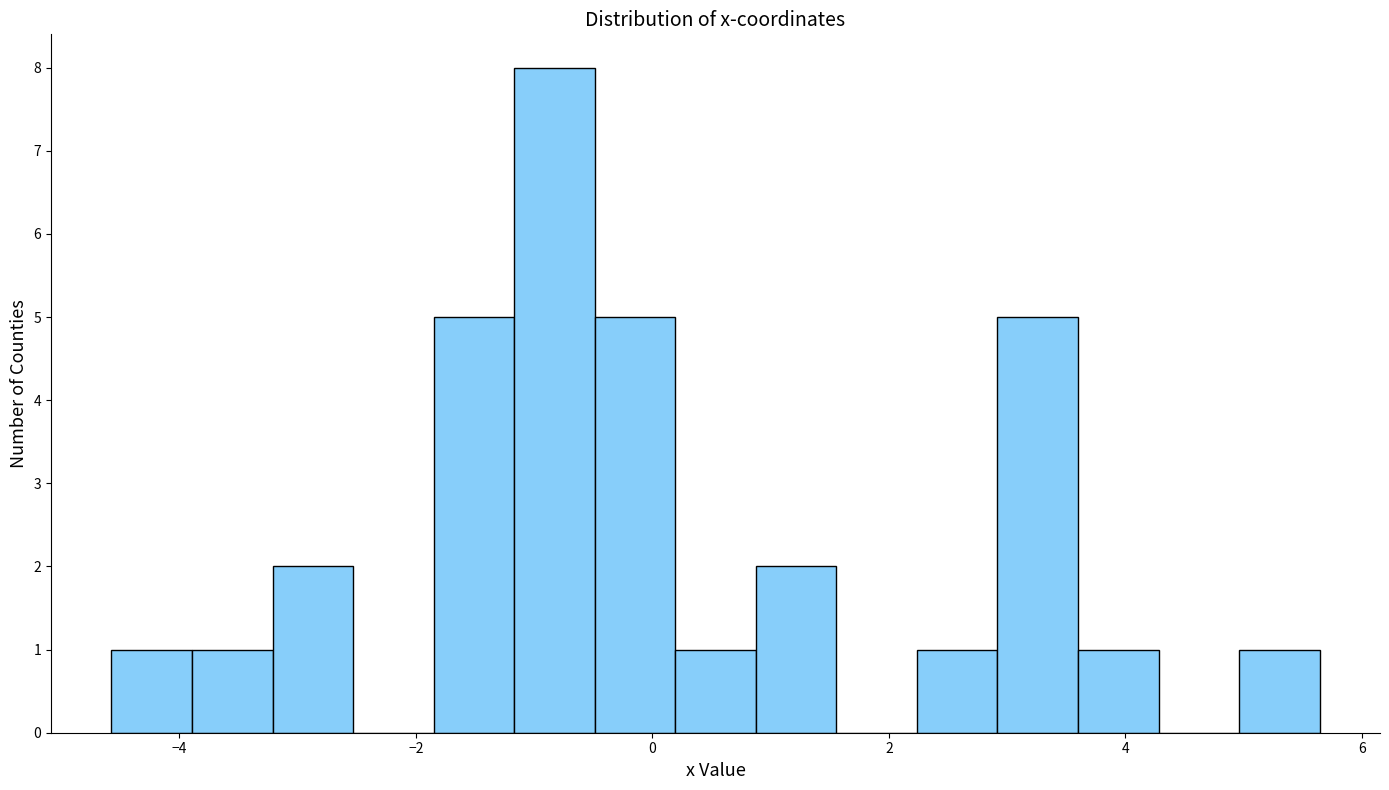

Read against the x-axis, roughly where is the centre of the tallest bar?

-0.8